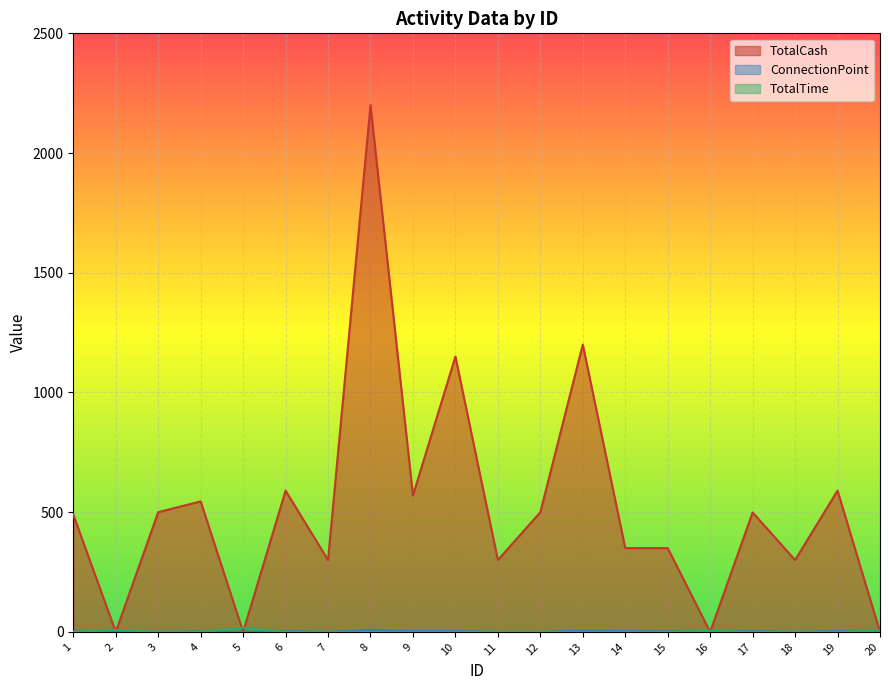

Reading right to left, what are all the values shown in this chart?

TotalCash: 0	590	300	499	0	350	350	1200	500	300	1150	570	2200	300	590	0	545	500	0	490
ConnectionPoint: 5	3	0	3	3	2	3	5	0	0	3	3	7	0	3	0	2	0	5	2
TotalTime: 6	0	0	0	5	0	0	0	0	0	0	0	0	0	0	16	0	0	8	0